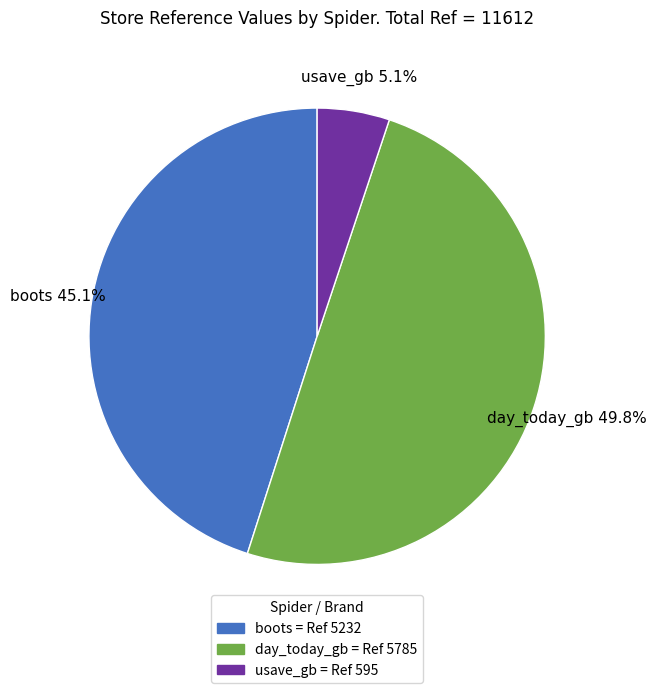

To the nearest percent, what is the difference between the largest and smallest slice percentages?

45%